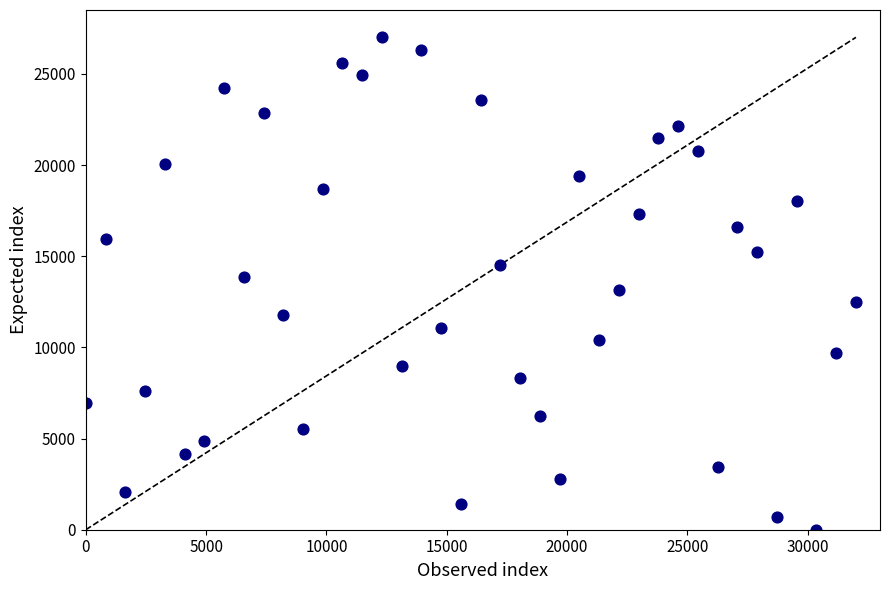

What is the range of X values (max minus min)?

32000.0